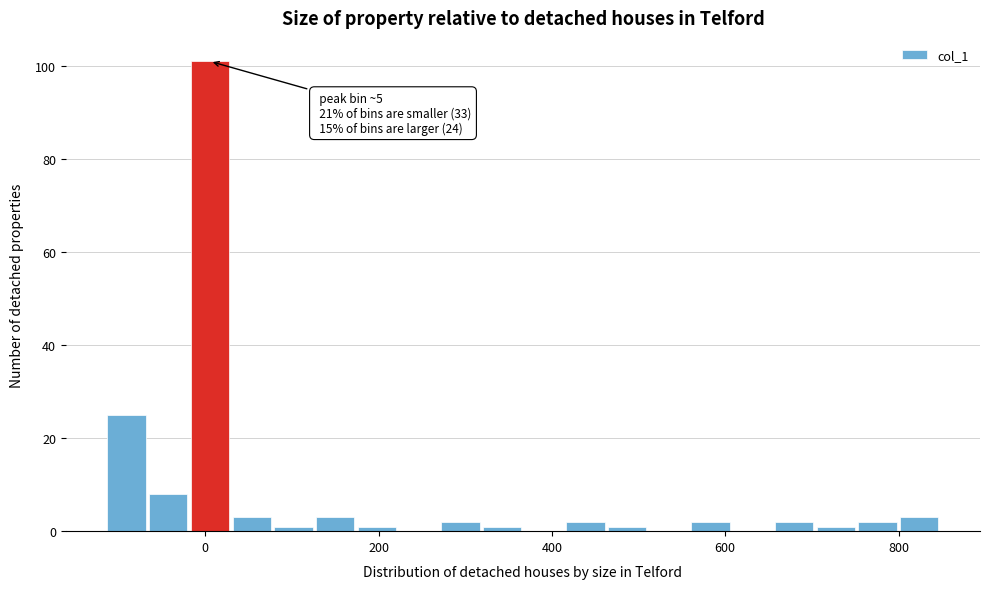

Around what value on the x-axis is the tallest bar? Give the approximate position of its centre, as read against the axis.

0